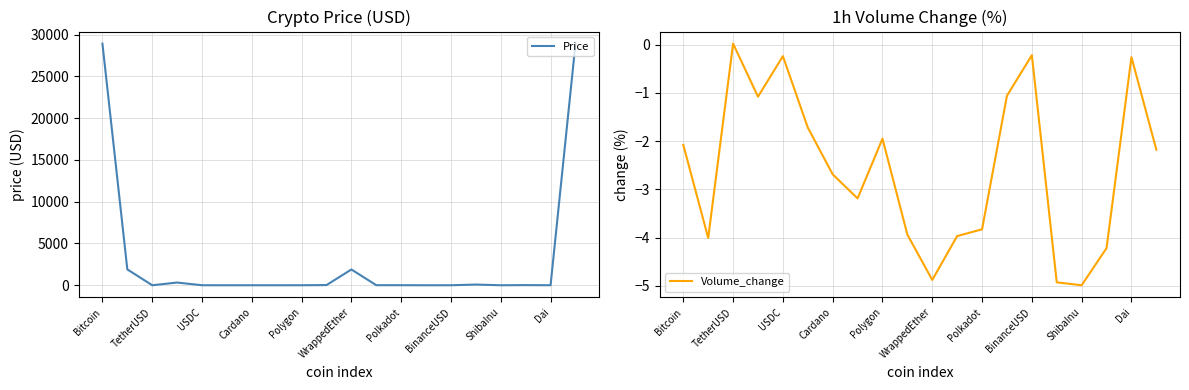

The value of Price at Bitcoin is 43078.7. True or false?

False